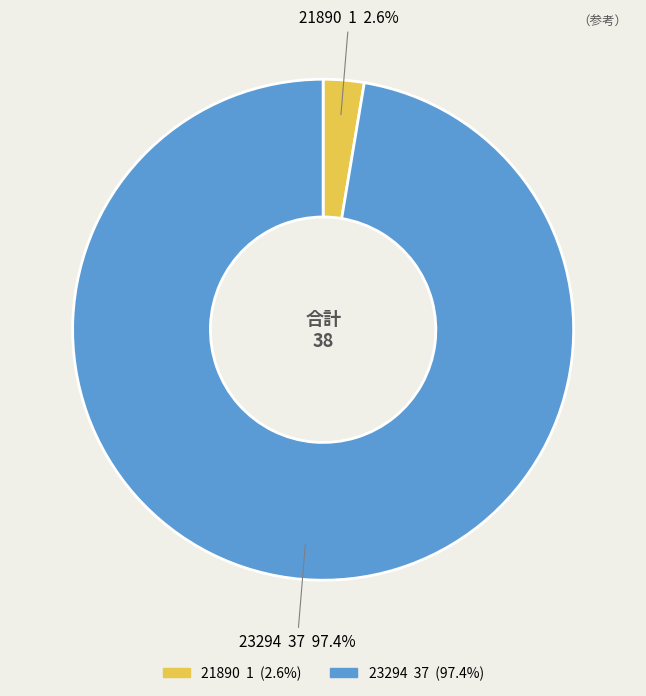

Which slice is the largest?

23294